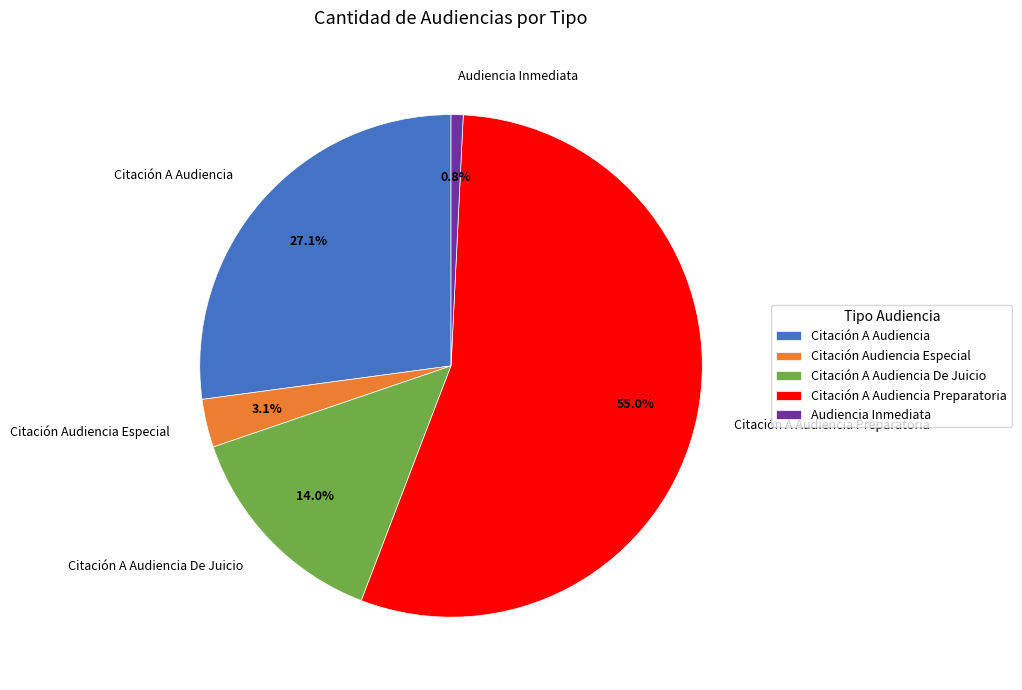

Which slice is the largest?

Citación A Audiencia Preparatoria